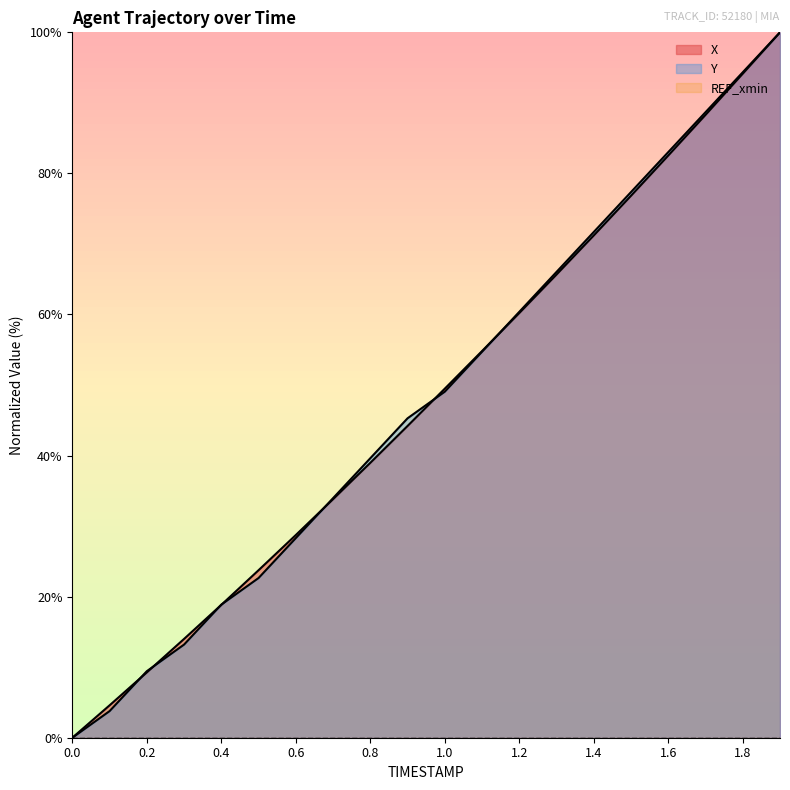

At which category is the sum across all series the highest?

1.9